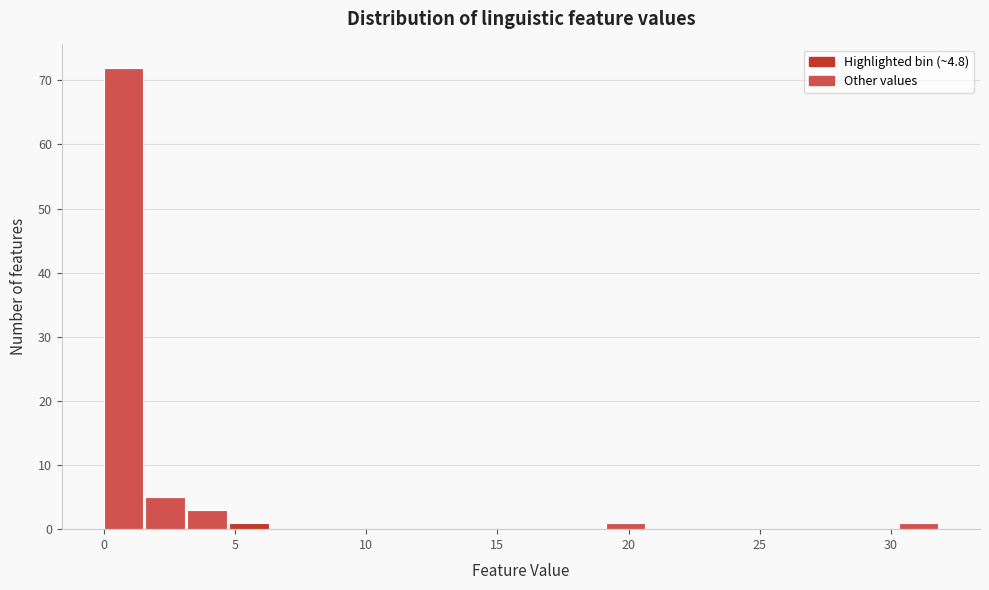

Read against the x-axis, roughly where is the centre of the tallest bar?

1.0